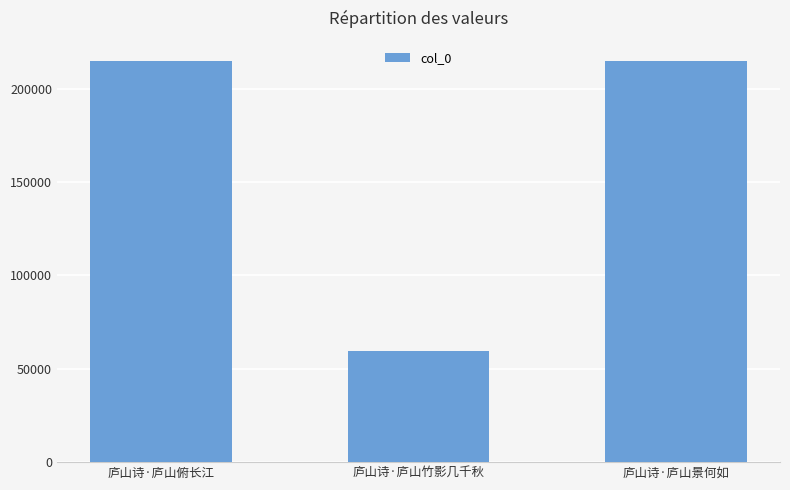

Approximately how many times larger is the value at 庐山诗·庐山景何如 compared to 庐山诗·庐山竹影几千秋?

3.6